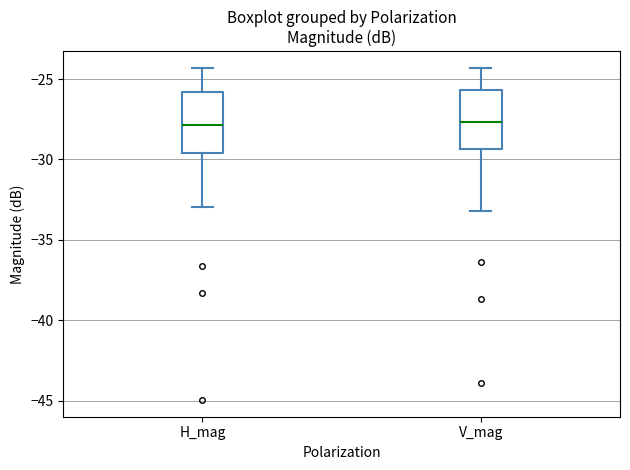

Where is the lower edge of the box for H_mag on the y-axis? The values are not printed on the chart, so give them approximately, as read against the axis.

-29.5